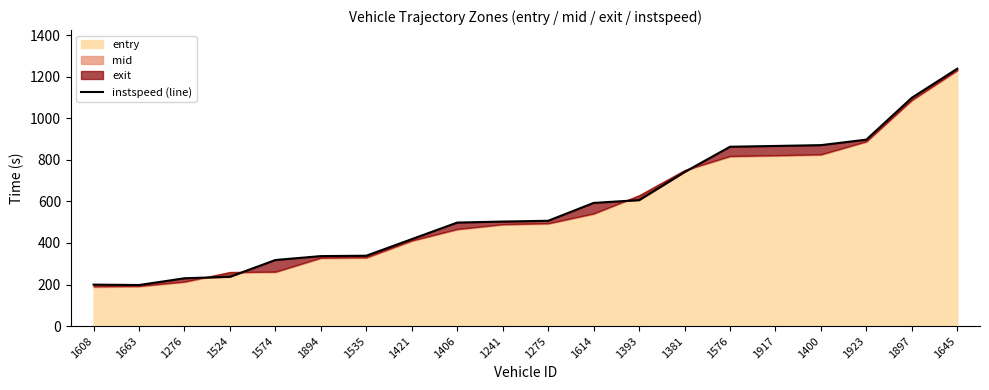

Rank the categories by value from lowest to highest.

1663, 1608, 1276, 1524, 1574, 1894, 1535, 1421, 1406, 1241, 1275, 1614, 1393, 1381, 1576, 1917, 1400, 1923, 1897, 1645